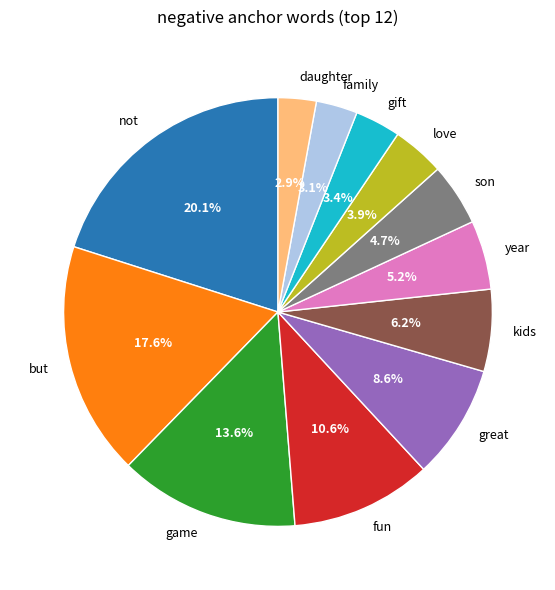

How many slices are in this pie chart?

12